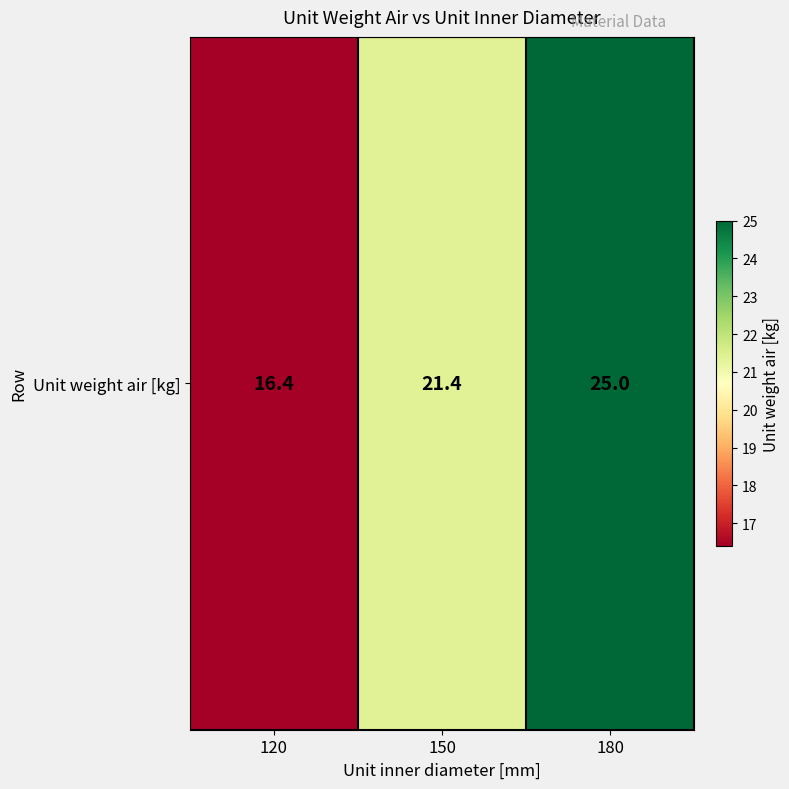

What is the average value?

20.9